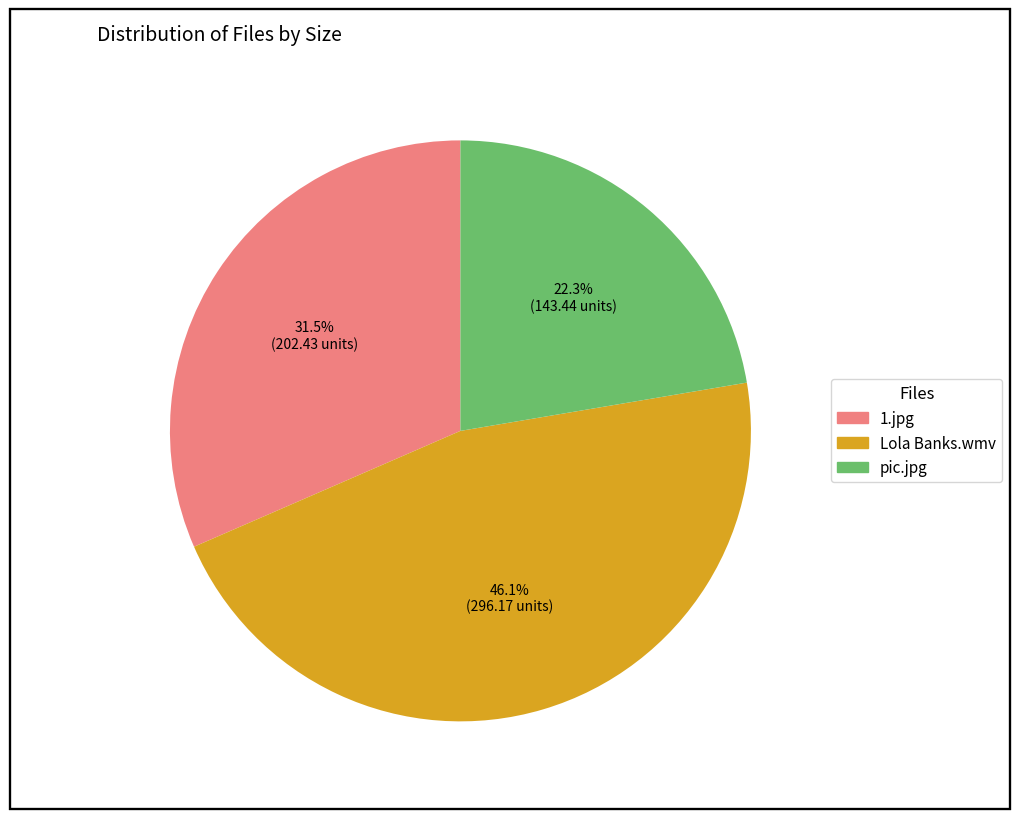

Is there any slice that represents more than half of the pie?

No